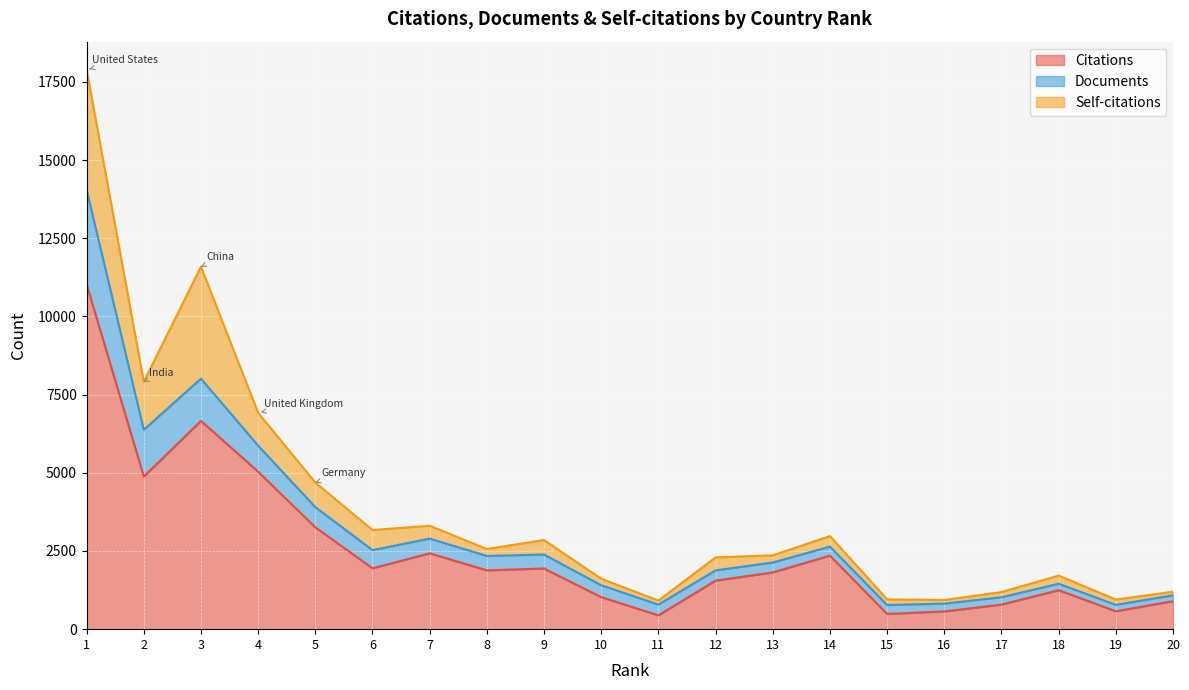

True or false: Documents and Citations intersect in this chart.

False